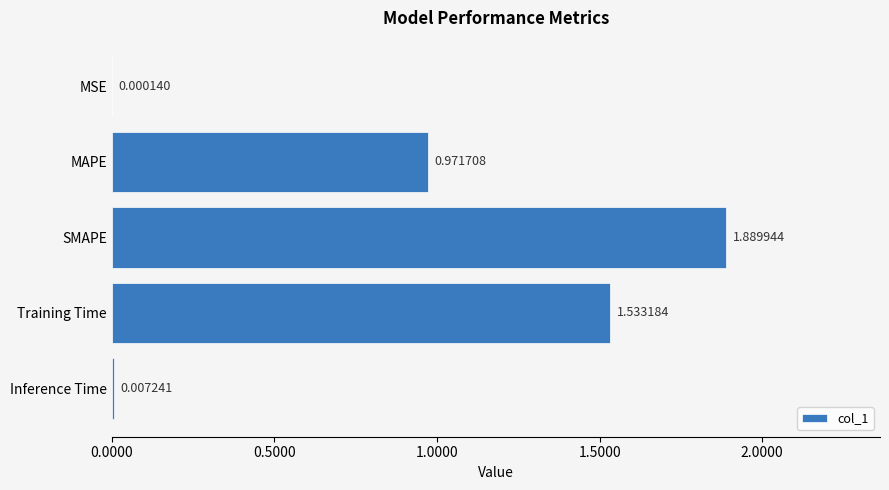

Where is the data nearest to the value 0?

MSE